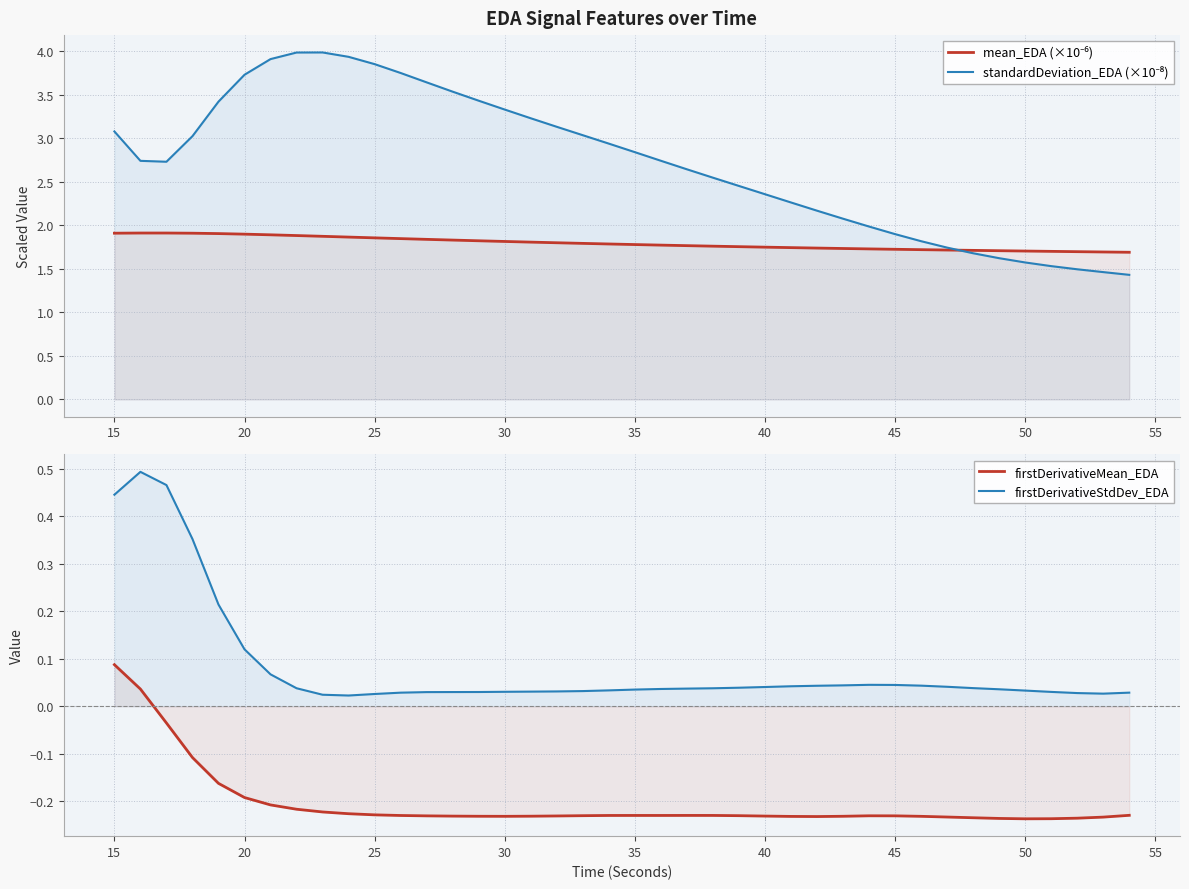

How many values in firstDerivativeMean_EDA are below zero?

38